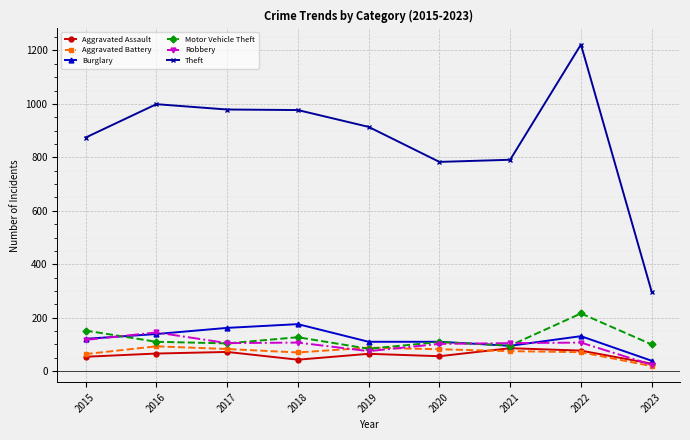

Where does the Motor Vehicle Theft series first go above 109?

2015